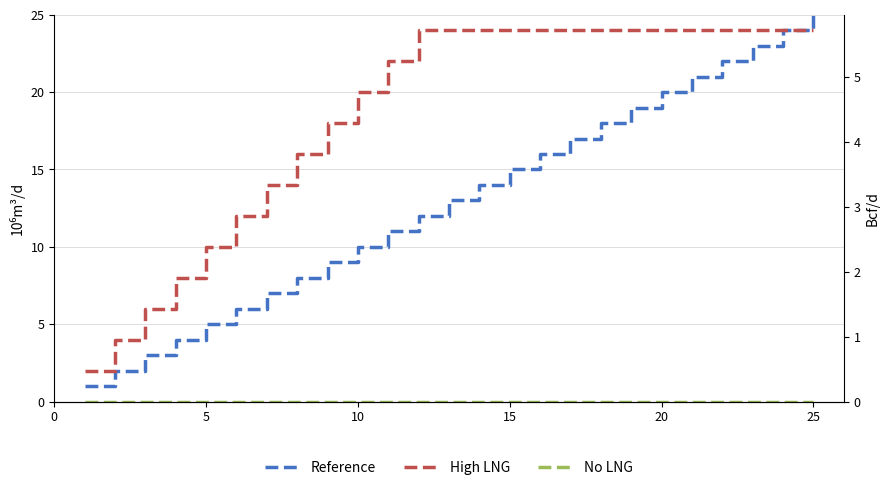

List the series in order of their peak value, highest first.

Reference, High LNG, No LNG